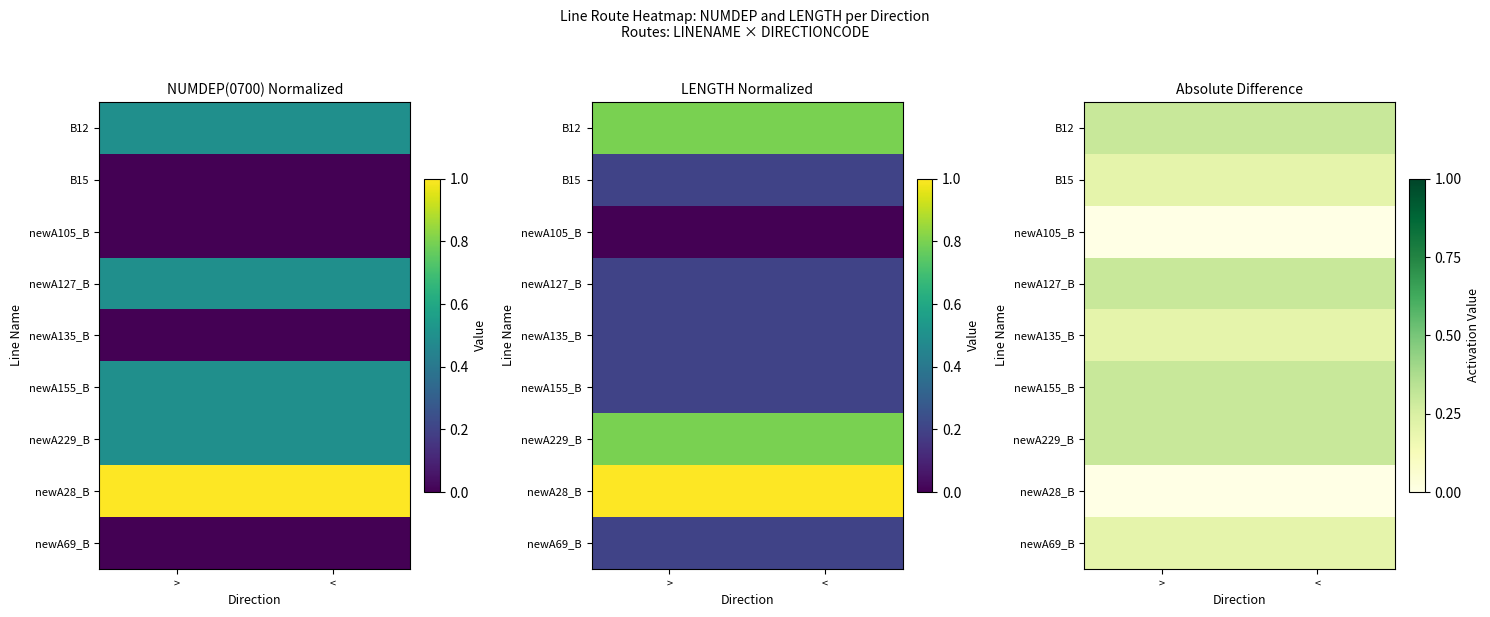

What is the average value of the newA135_B series?

0.2